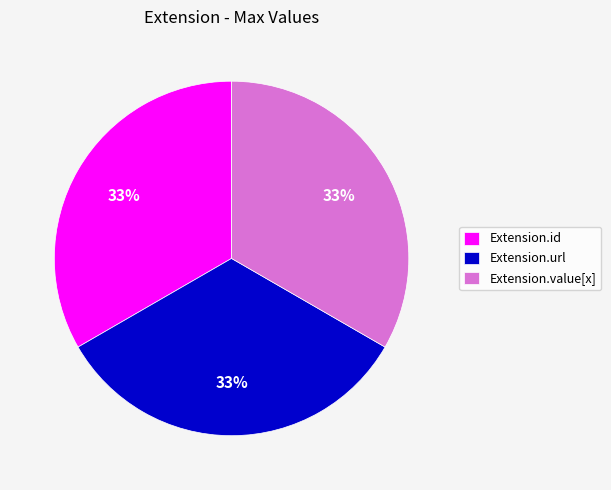

To the nearest percent, what is the difference between the largest and smallest slice percentages?

0%